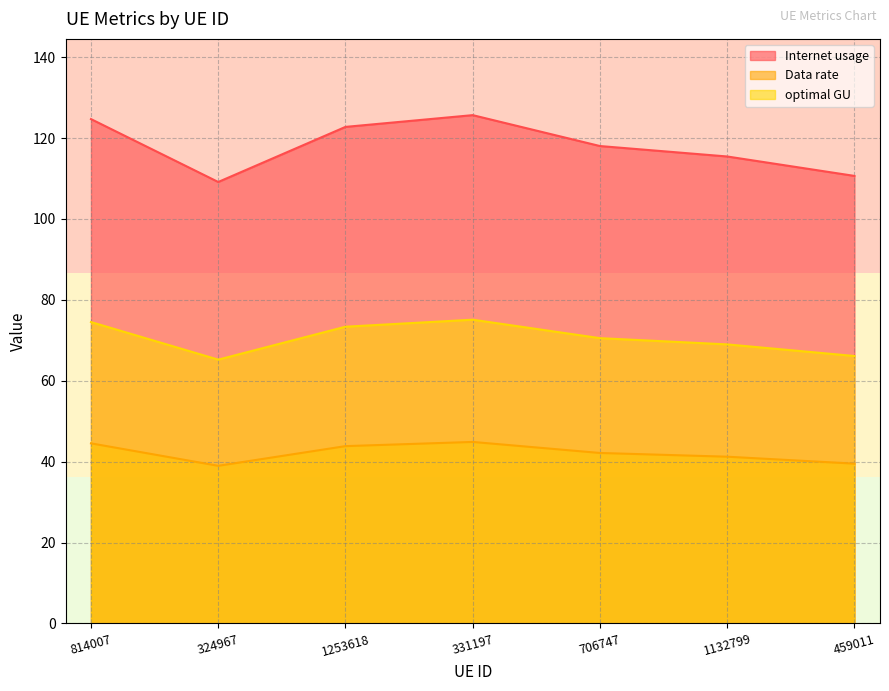

The Internet usage series shows 67.6 at 324967. True or false?

False